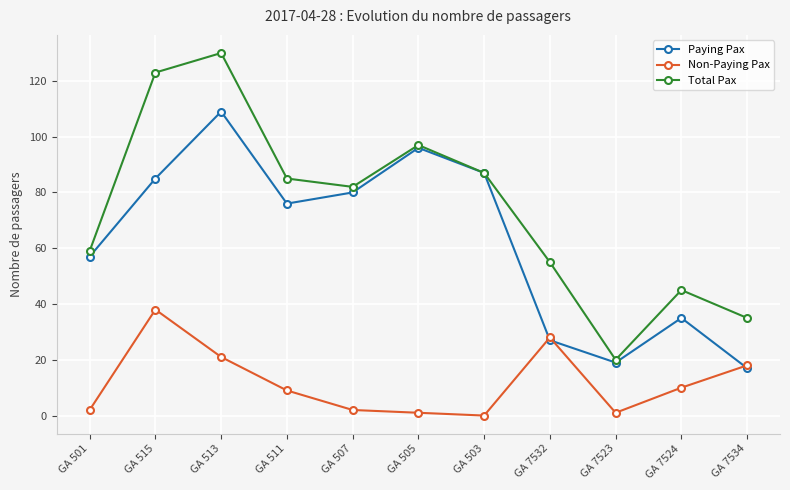

Reading left to right, list all the values displayed in this chart.

Paying Pax: 57	85	109	76	80	96	87	27	19	35	17
Non-Paying Pax: 2	38	21	9	2	1	0	28	1	10	18
Total Pax: 59	123	130	85	82	97	87	55	20	45	35